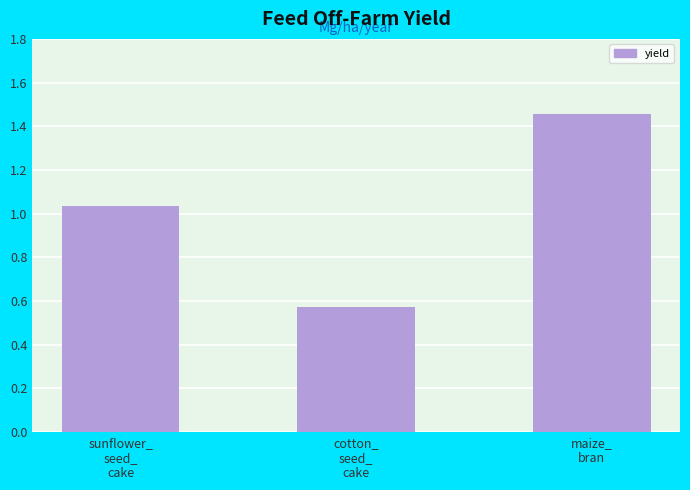

Count the number of categories in the chart.

3